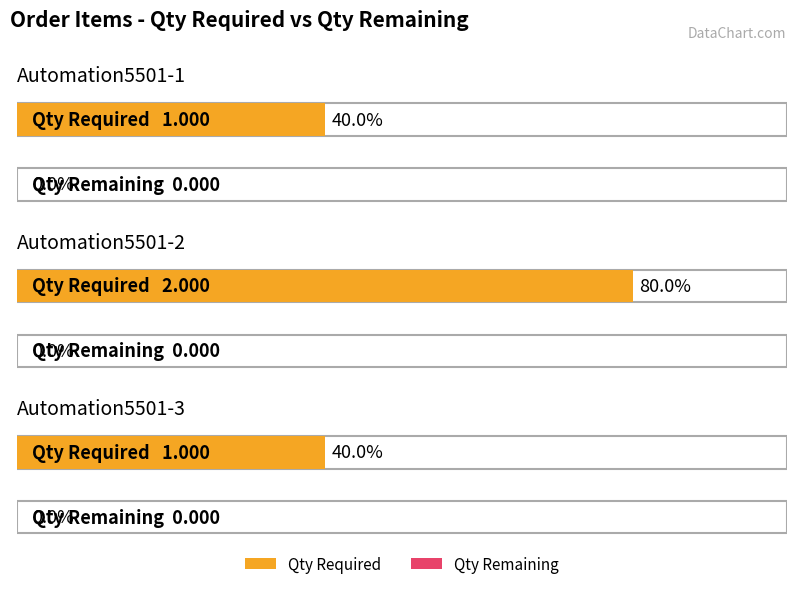

At Automation5501-3, list the series in order from largest to smallest.

Qty Required, Qty Remaining